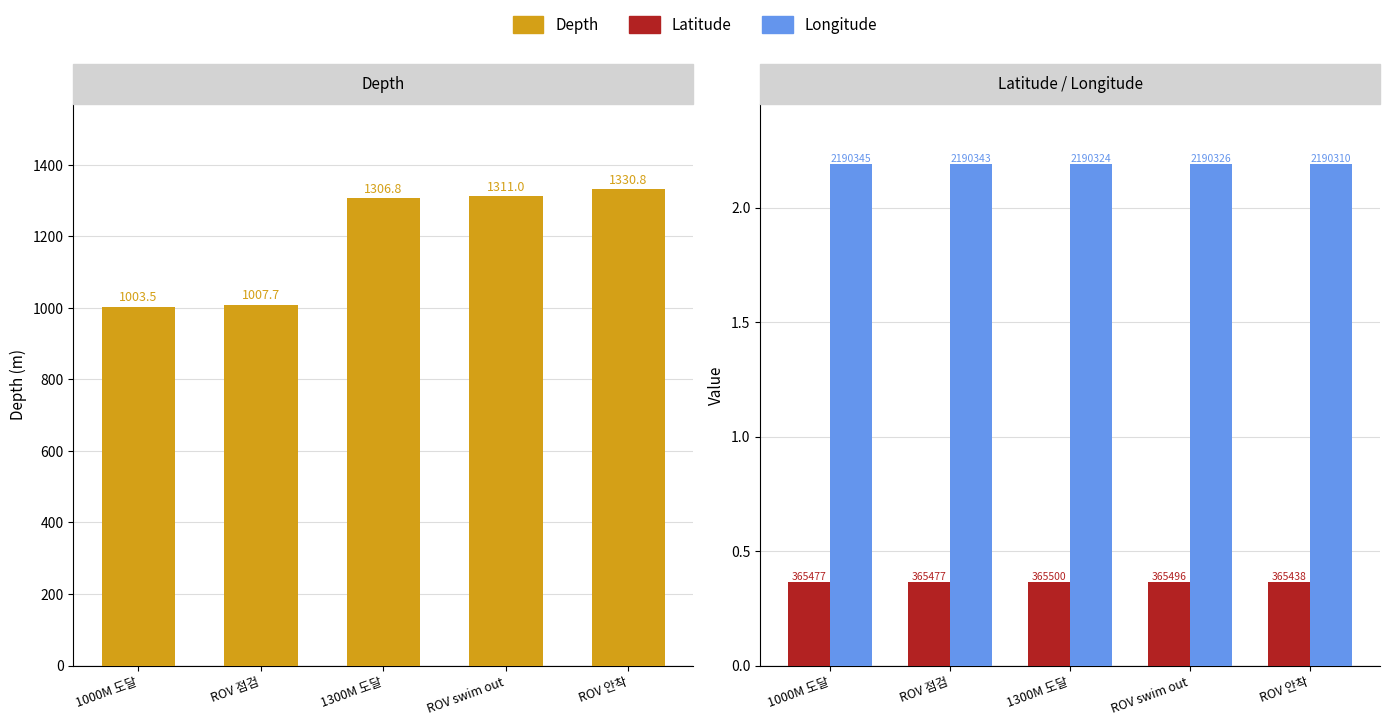

How many data points in Latitude are above 365477?

4